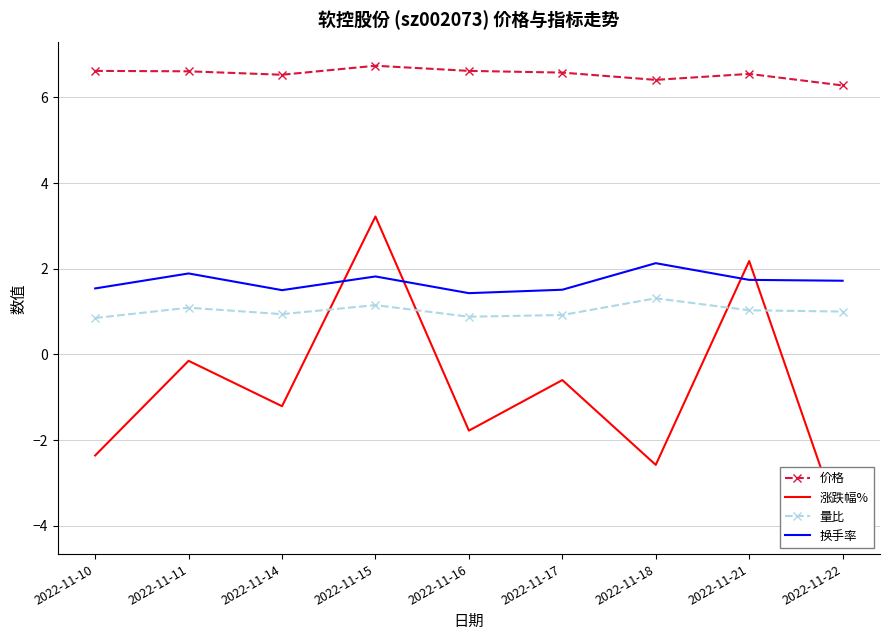

What is the average value of the 价格 series?

6.5